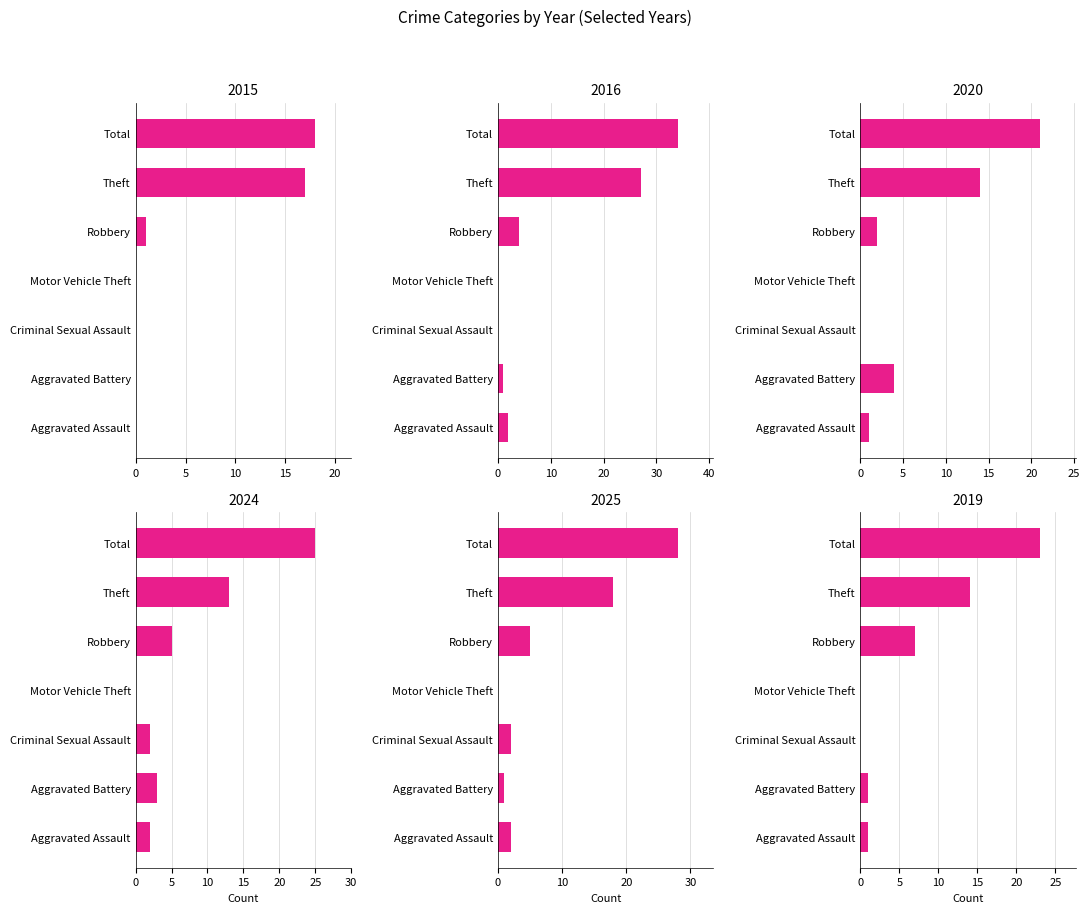

What are all the series names shown in the legend?

2015, 2016, 2020, 2024, 2025, 2019